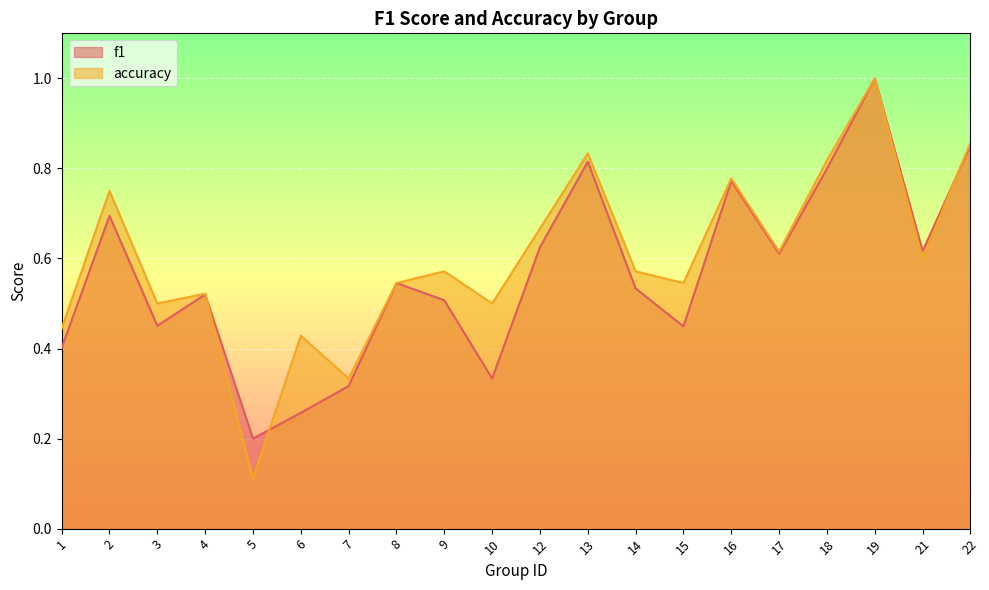

Between 5 and 7, which is larger?

7